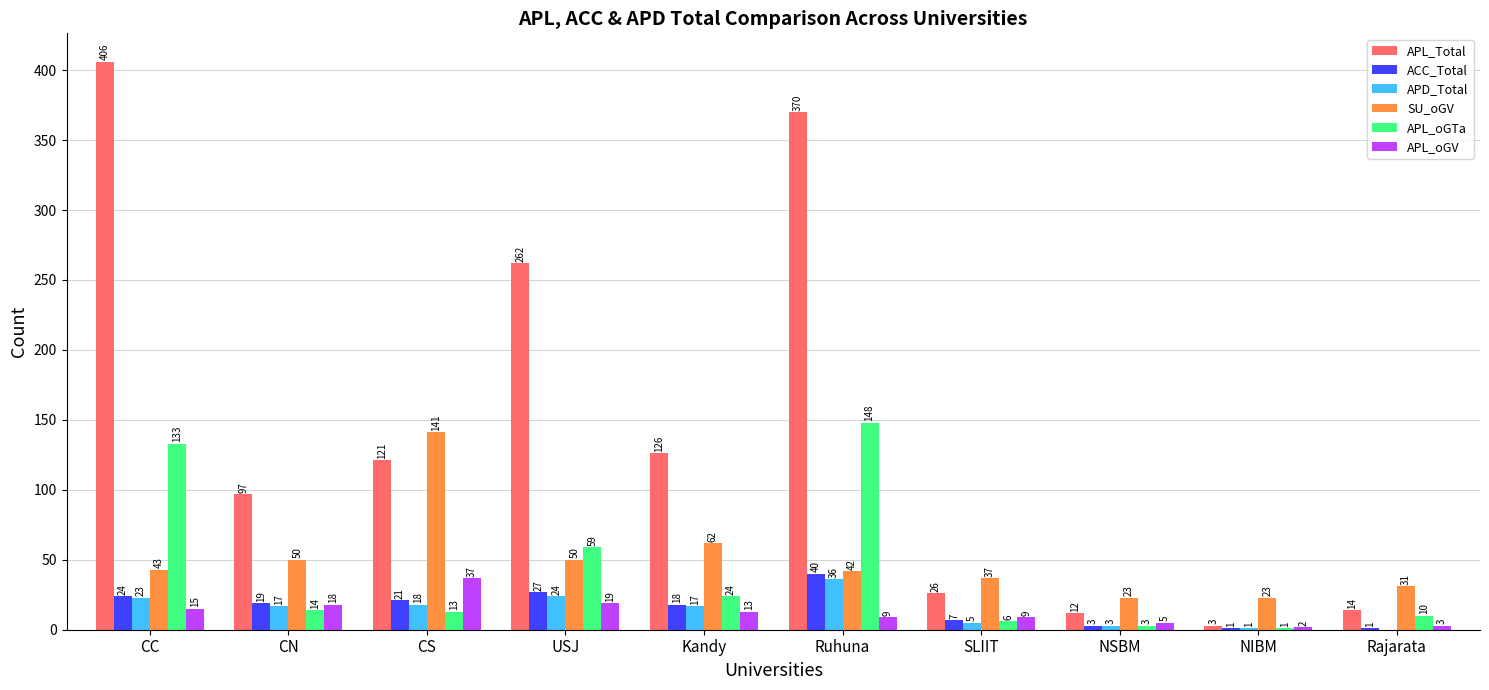

Is it true that APL_Total equals 135 at CN?

False